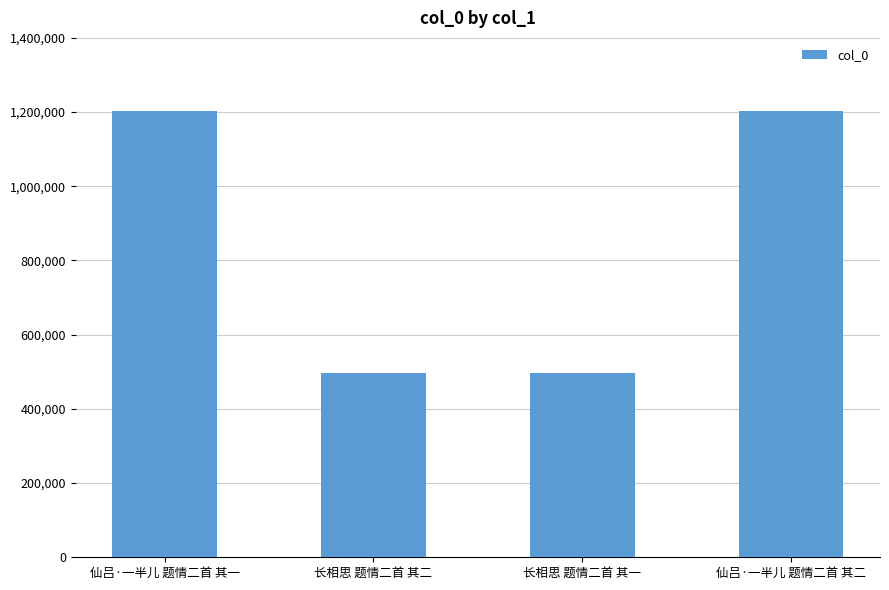

What is the change in value from 仙吕·一半儿 题情二首 其一 to 长相思 题情二首 其二?

-706855